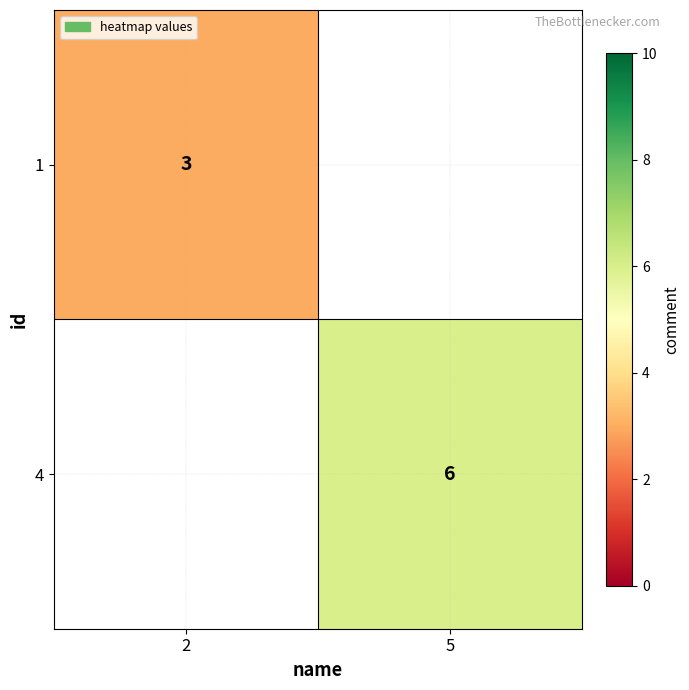

Is the value of 1 at 2 greater than the value of 4 at 5?

No